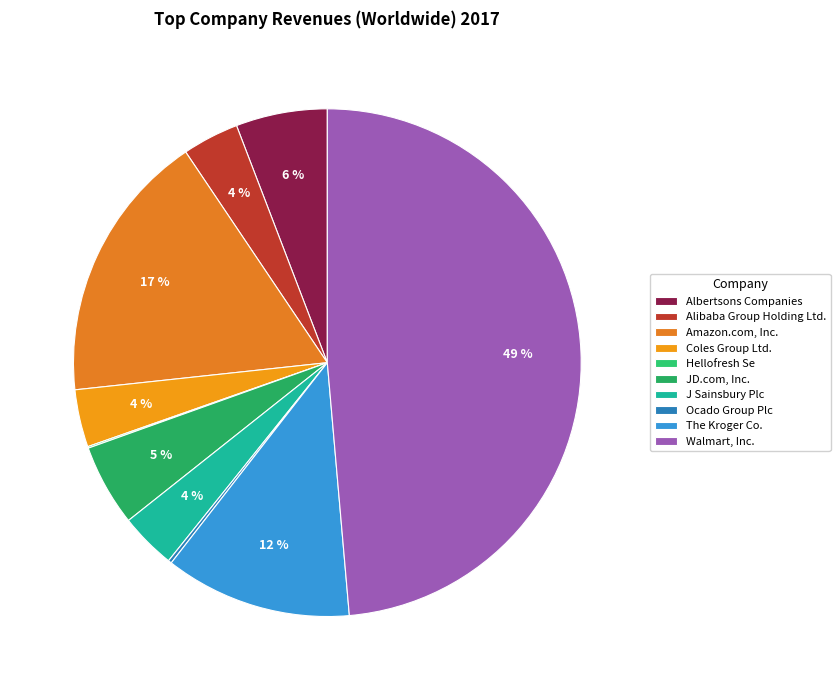

Does any single category account for the majority?

No